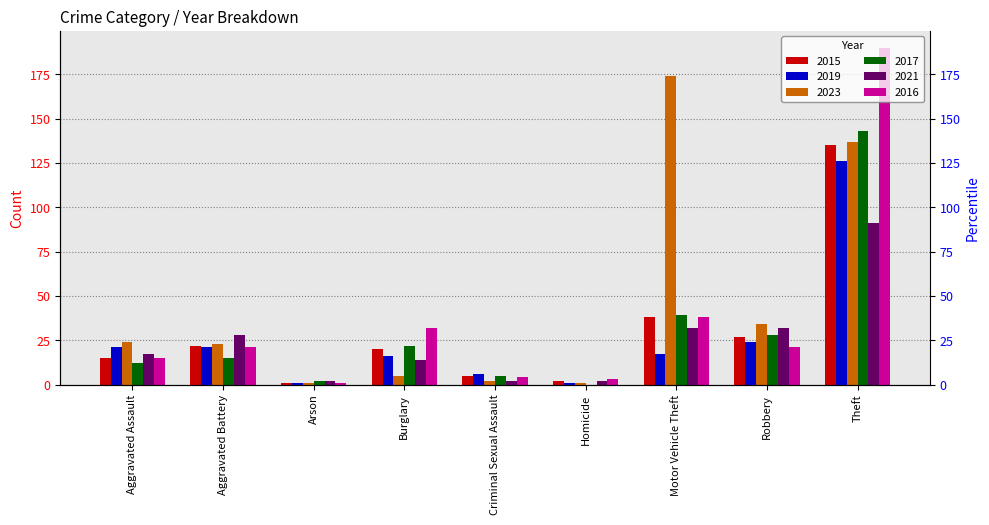

Is it true that 2019 equals 17 at Motor Vehicle Theft?

True